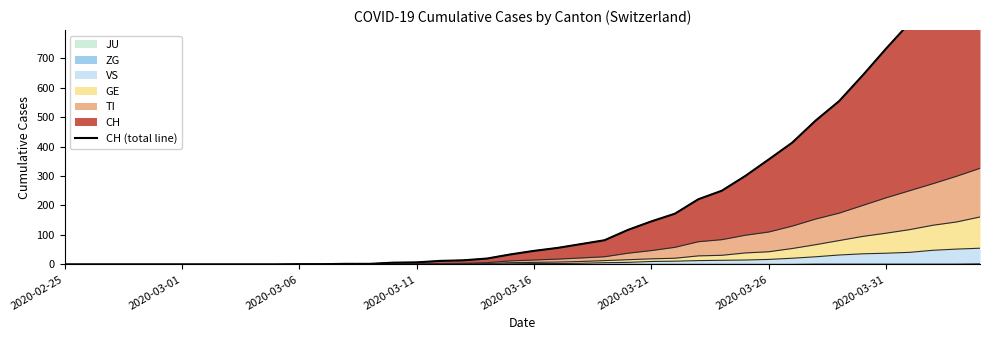

True or false: the data shows 69 at 22.

True